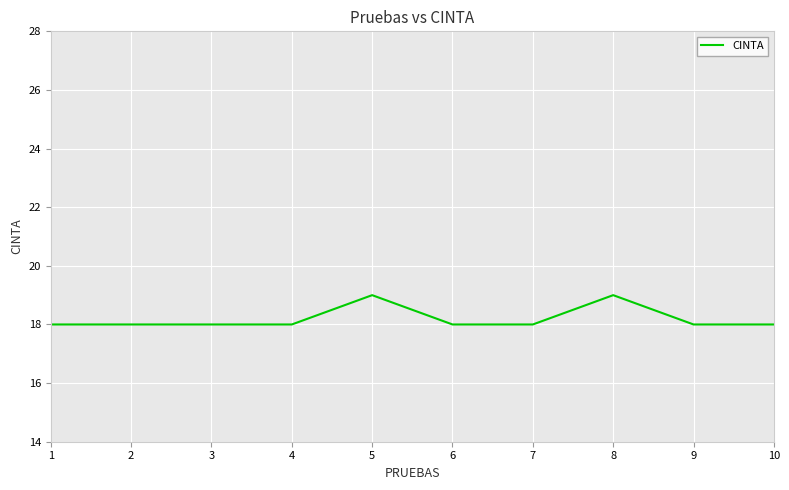

What is the greatest value displayed?

19